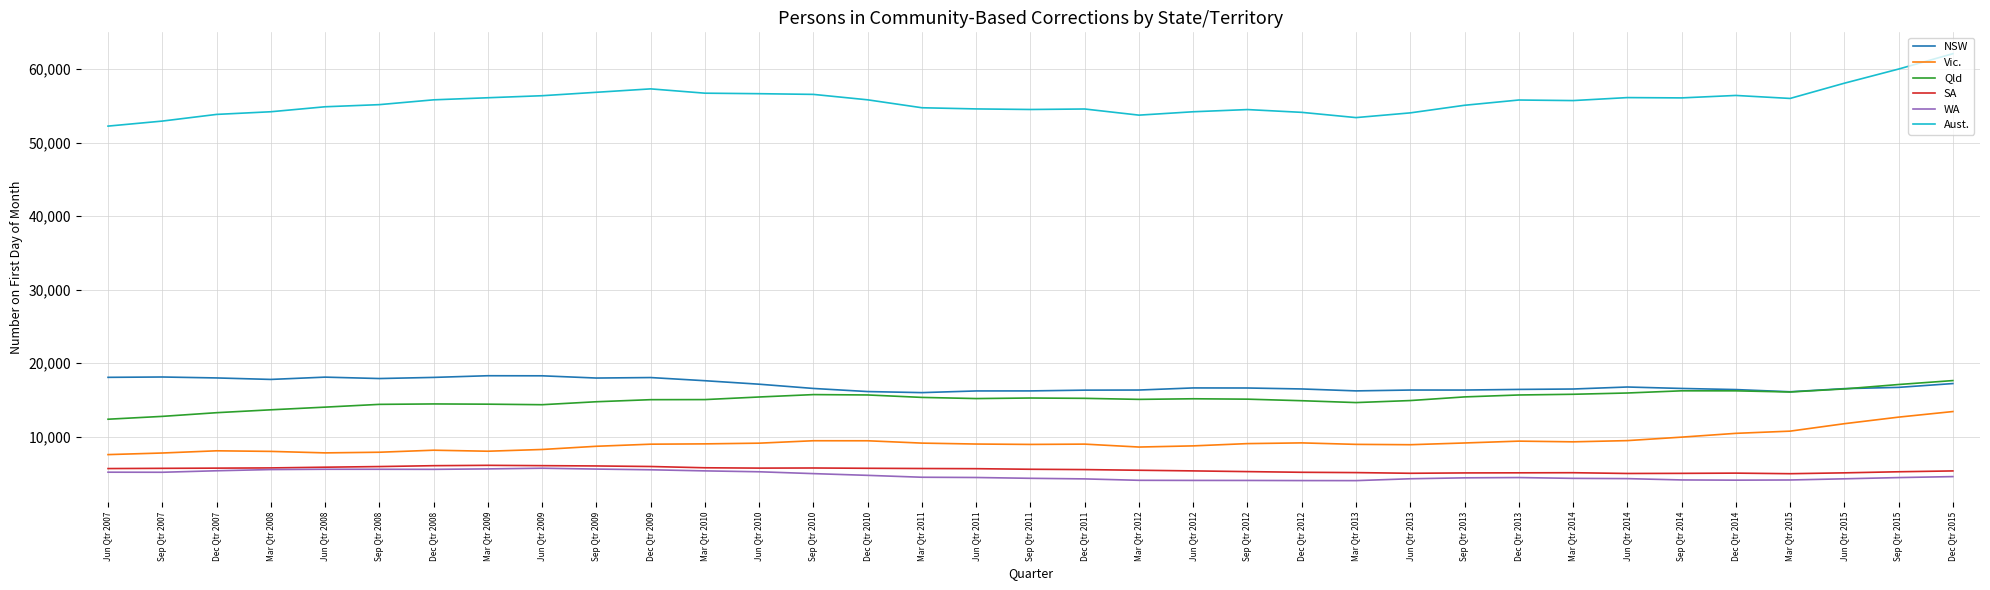

Is this an area chart (filled region under the line)?

No